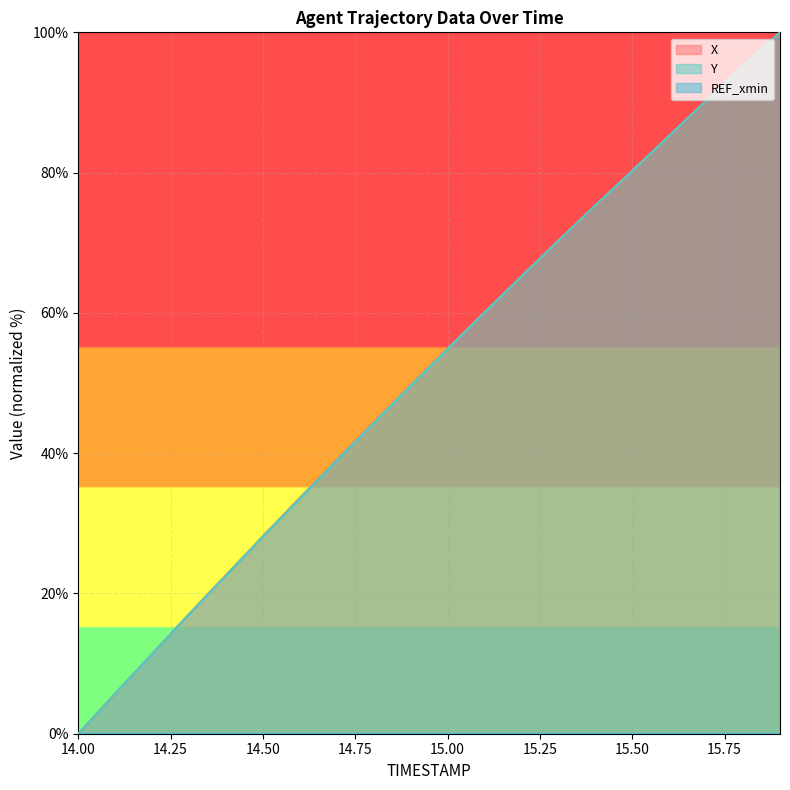

True or false: Y and X cross at least once.

True